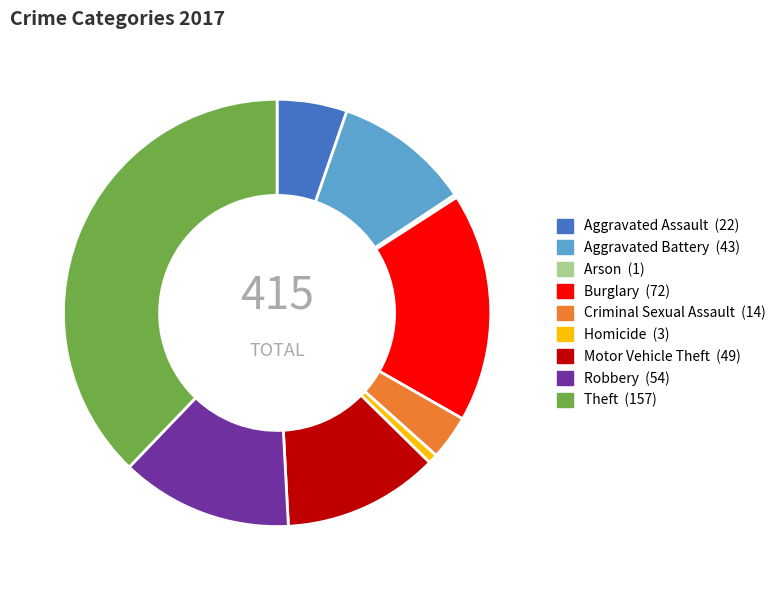

Which category has the biggest portion of the pie?

Theft